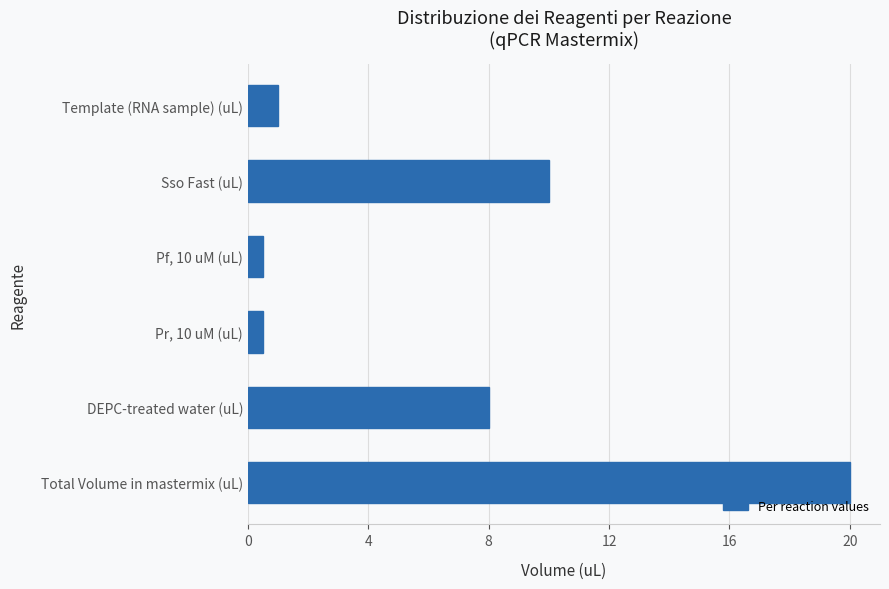

Reading top to bottom, what are all the values shown in this chart?

Template (RNA sample) (uL)=1.0	Sso Fast (uL)=10.0	Pf, 10 uM (uL)=0.5	Pr, 10 uM (uL)=0.5	DEPC-treated water (uL)=8.0	Total Volume in mastermix (uL)=20.0